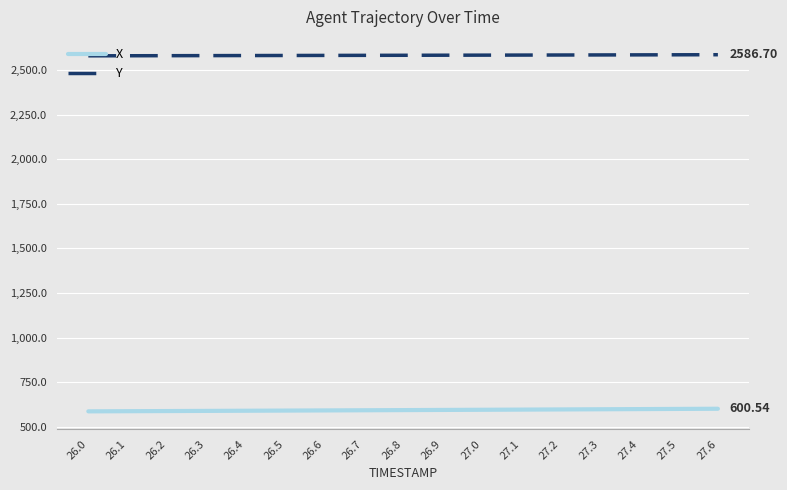

Is it true that X equals 836.8 at 27.2?

False